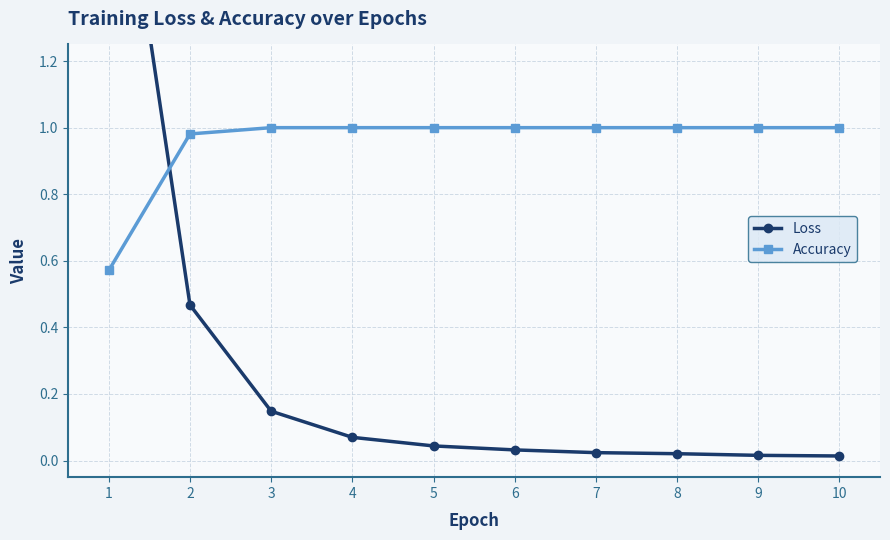

List the series in order of their peak value, highest first.

Loss, Accuracy